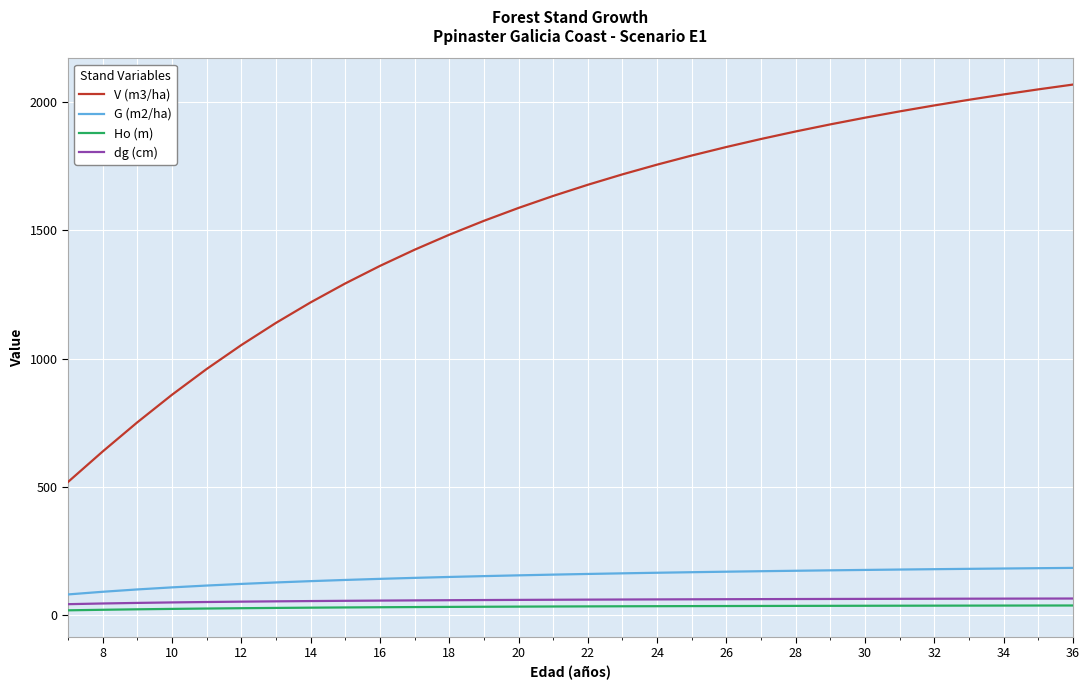

What is the greatest value displayed?

2068.0